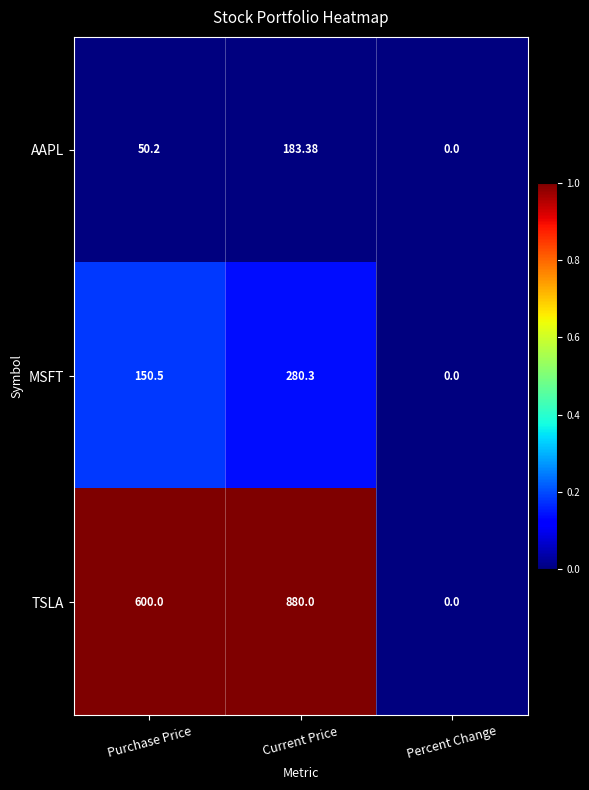

Rank the series by their average value, from lowest to highest.

AAPL, MSFT, TSLA